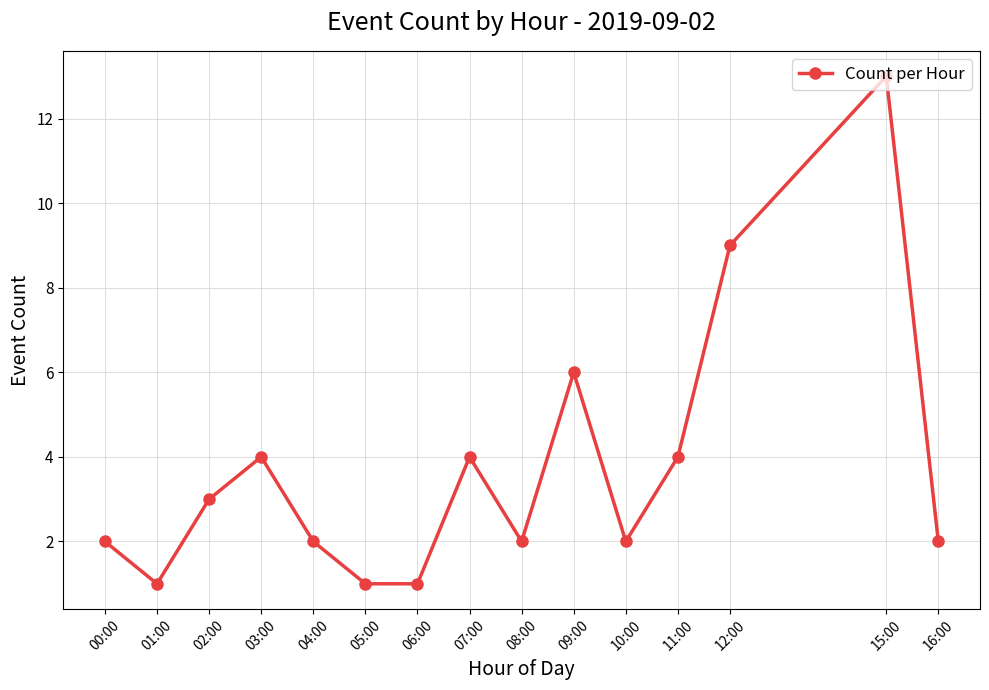

Does the chart have visible grid lines?

Yes